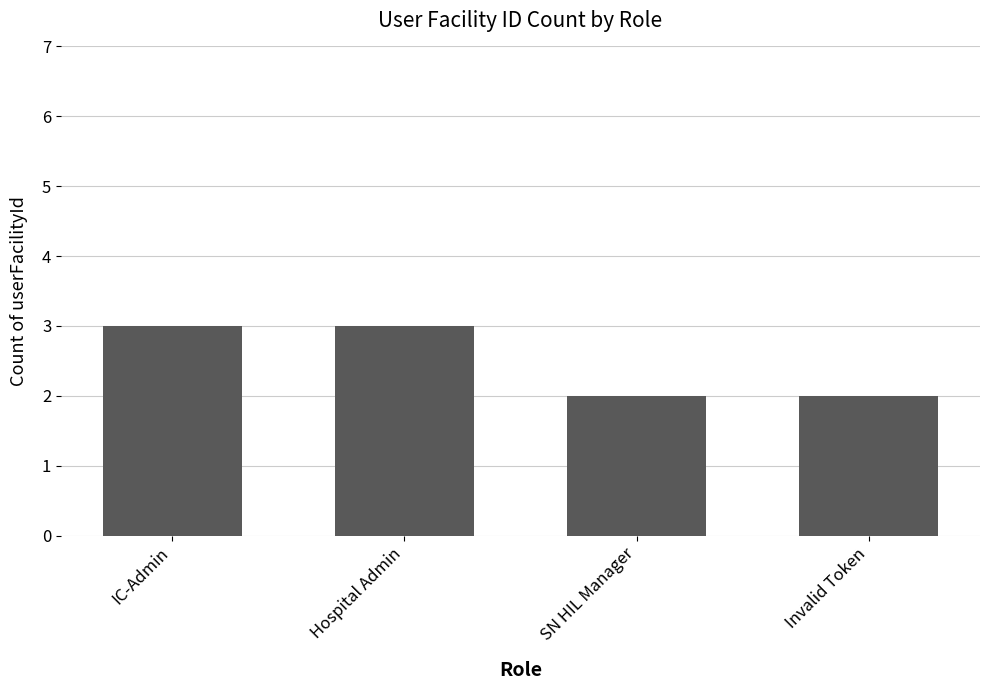

What is the sum of all values?

10